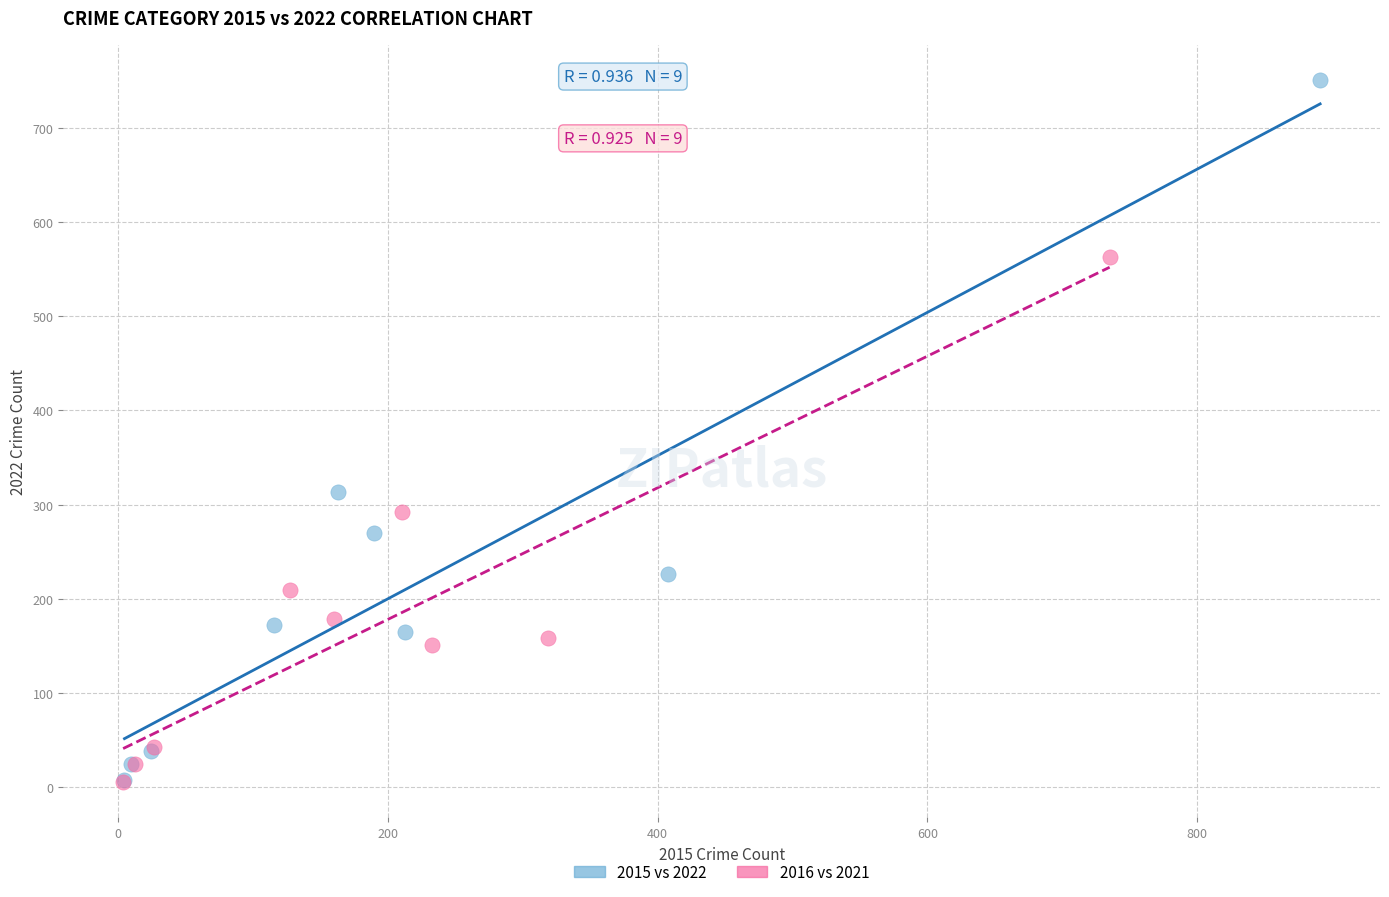

Which series reaches the maximum Y coordinate?

2015 vs 2022